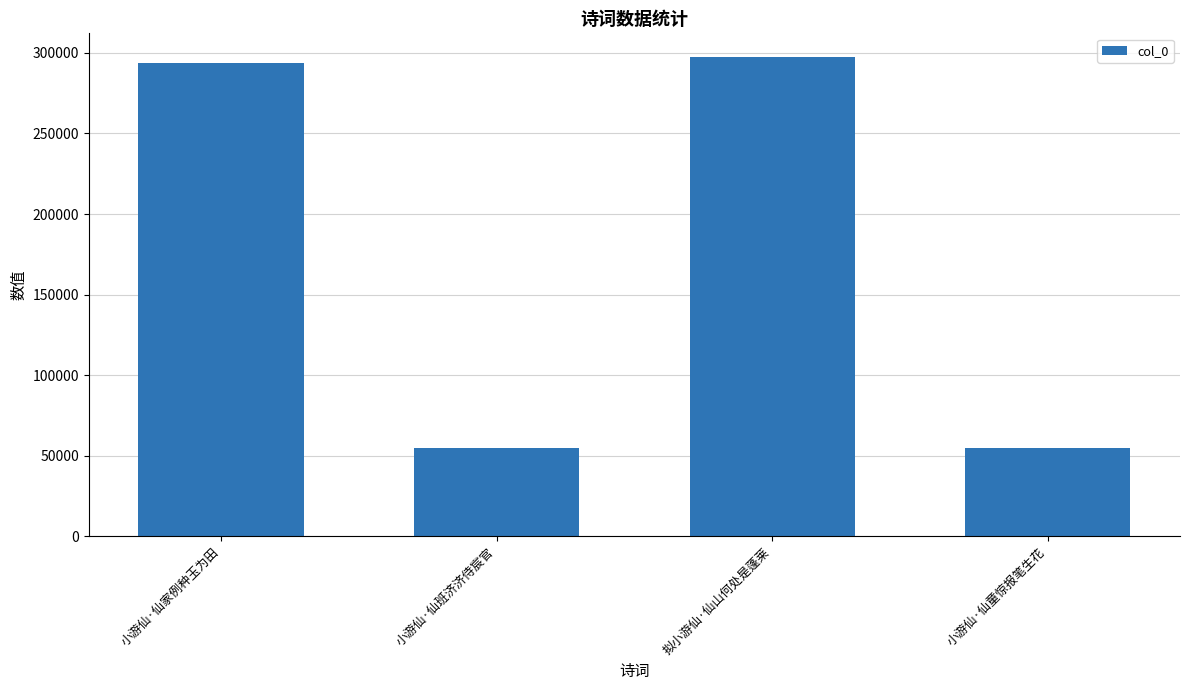

The chart shows a value of 297273 at 拟小游仙·仙山何处是蓬莱. True or false?

True